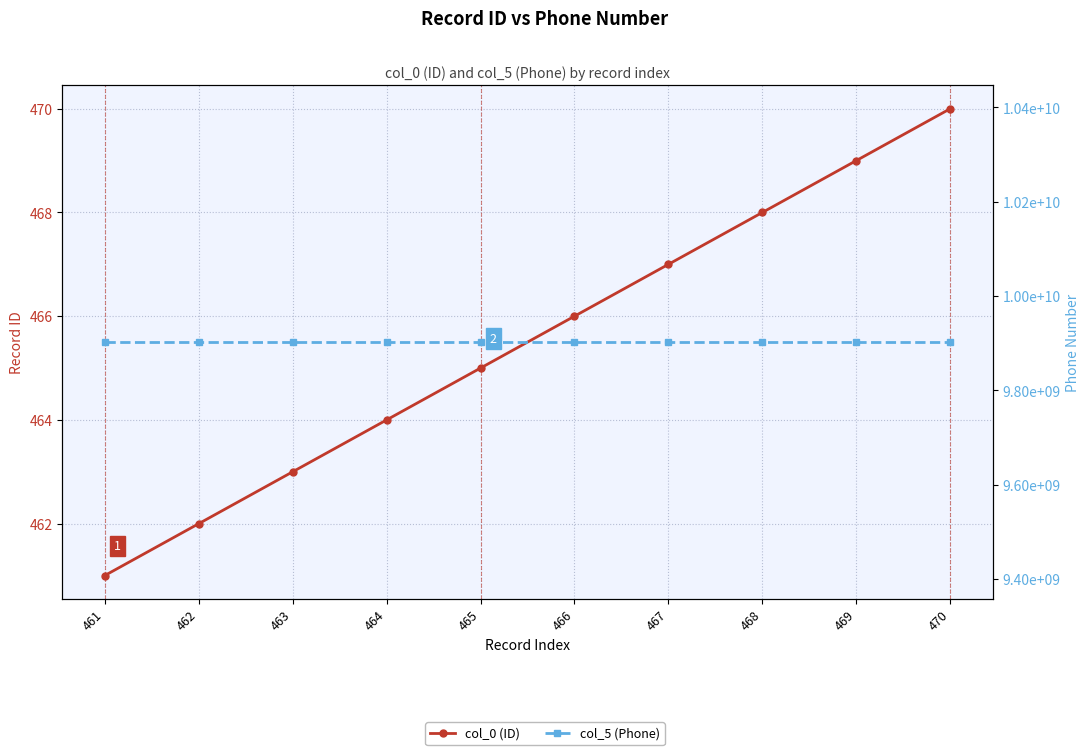

List the labels in order of col_0 (ID) value, largest first.

470, 469, 468, 467, 466, 465, 464, 463, 462, 461